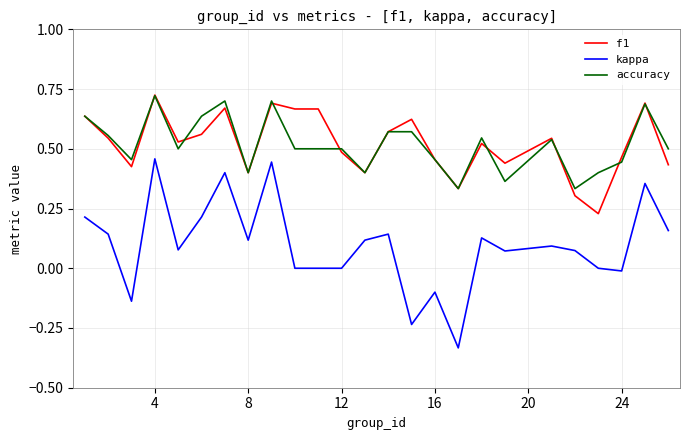

Which series has the widest spread of values?

kappa